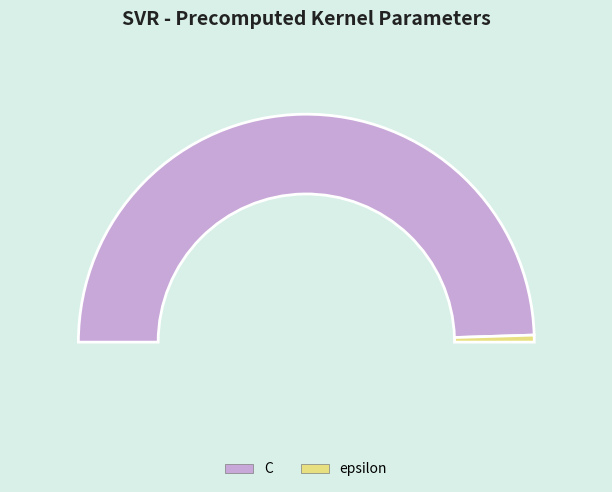

What percentage is the epsilon slice, to the nearest percent?

1%